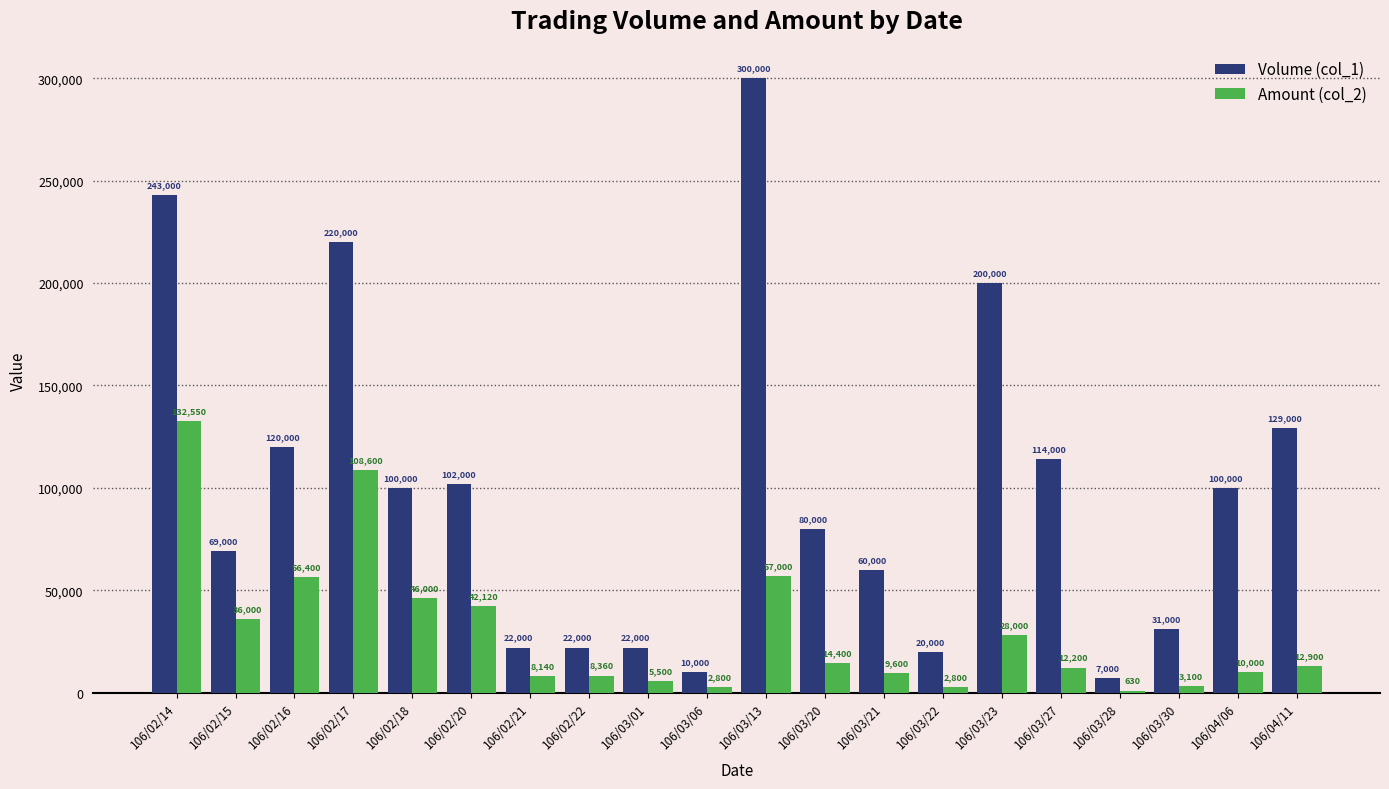

What are all the series names shown in the legend?

Volume (col_1), Amount (col_2)